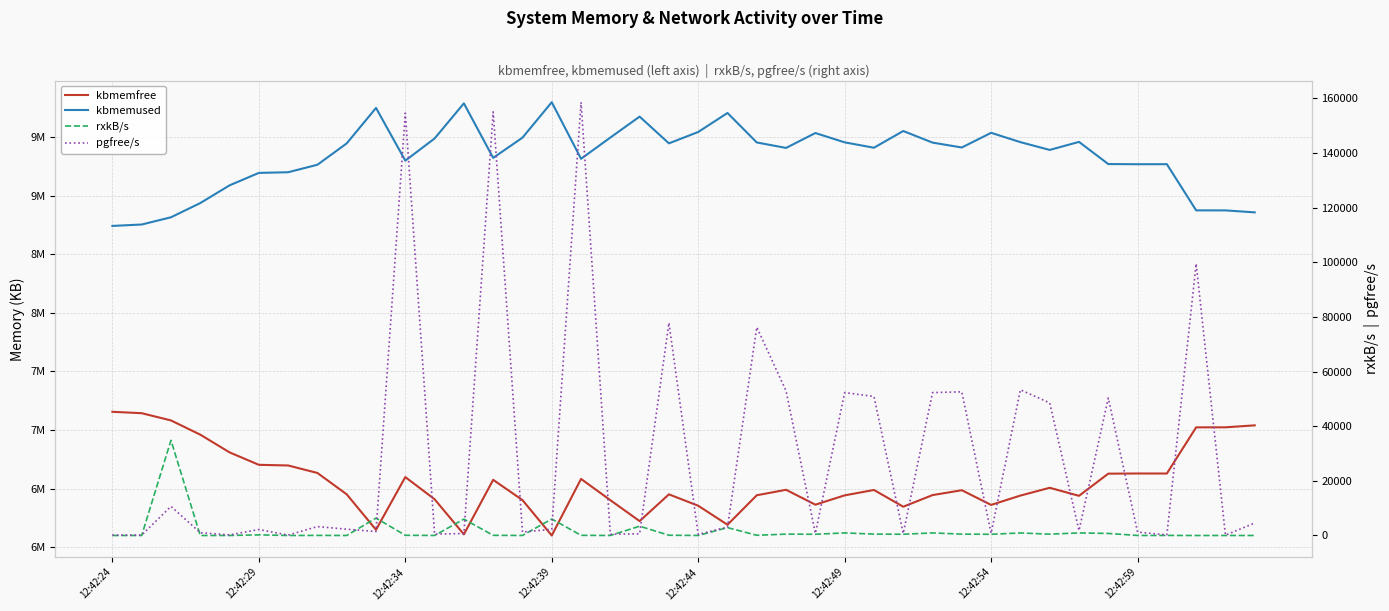

True or false: kbmemused has a value of 8754224.0 at 12:42:29.

True